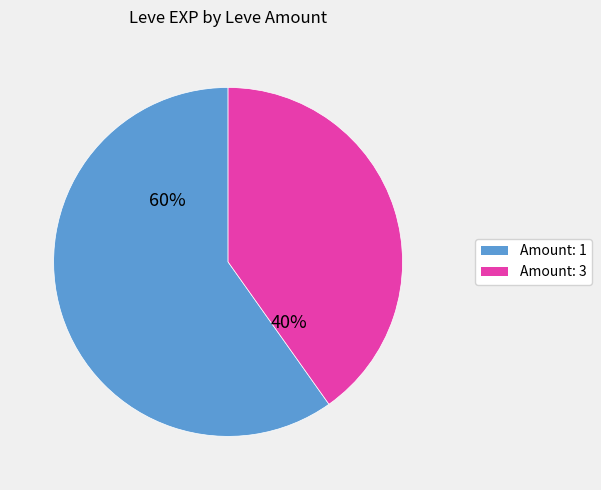

Is there any slice that represents more than half of the pie?

Yes